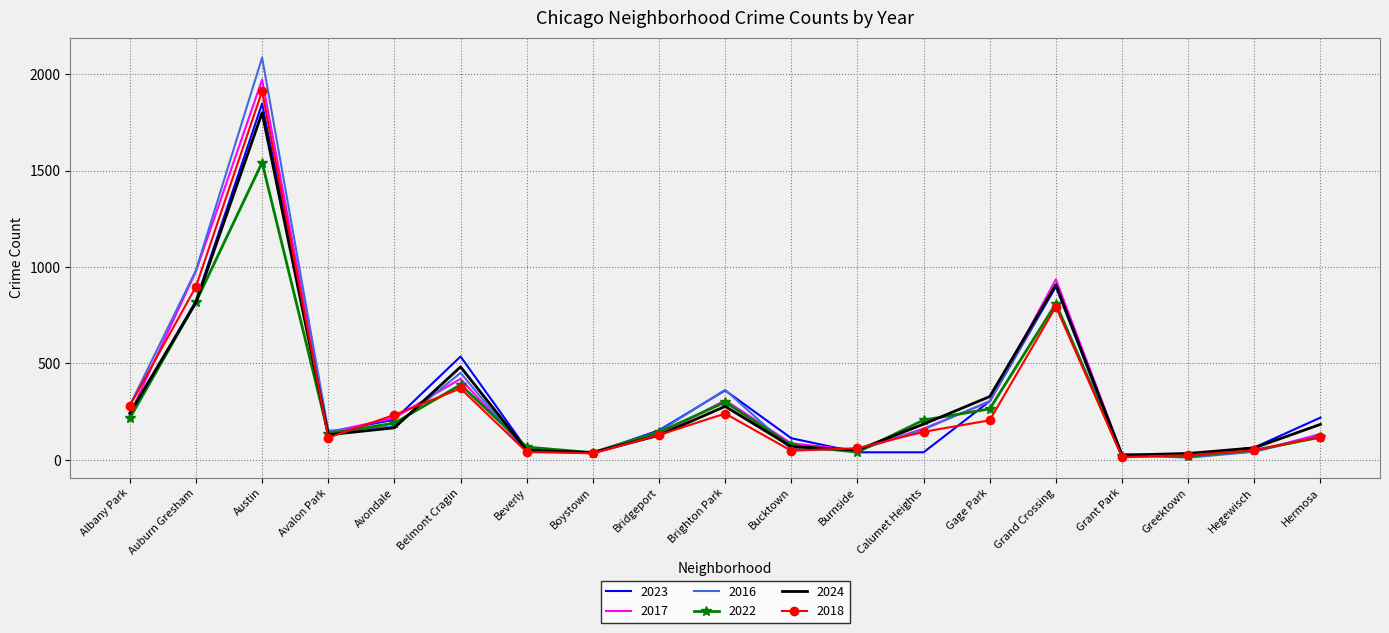

What is the greatest value displayed?

2086